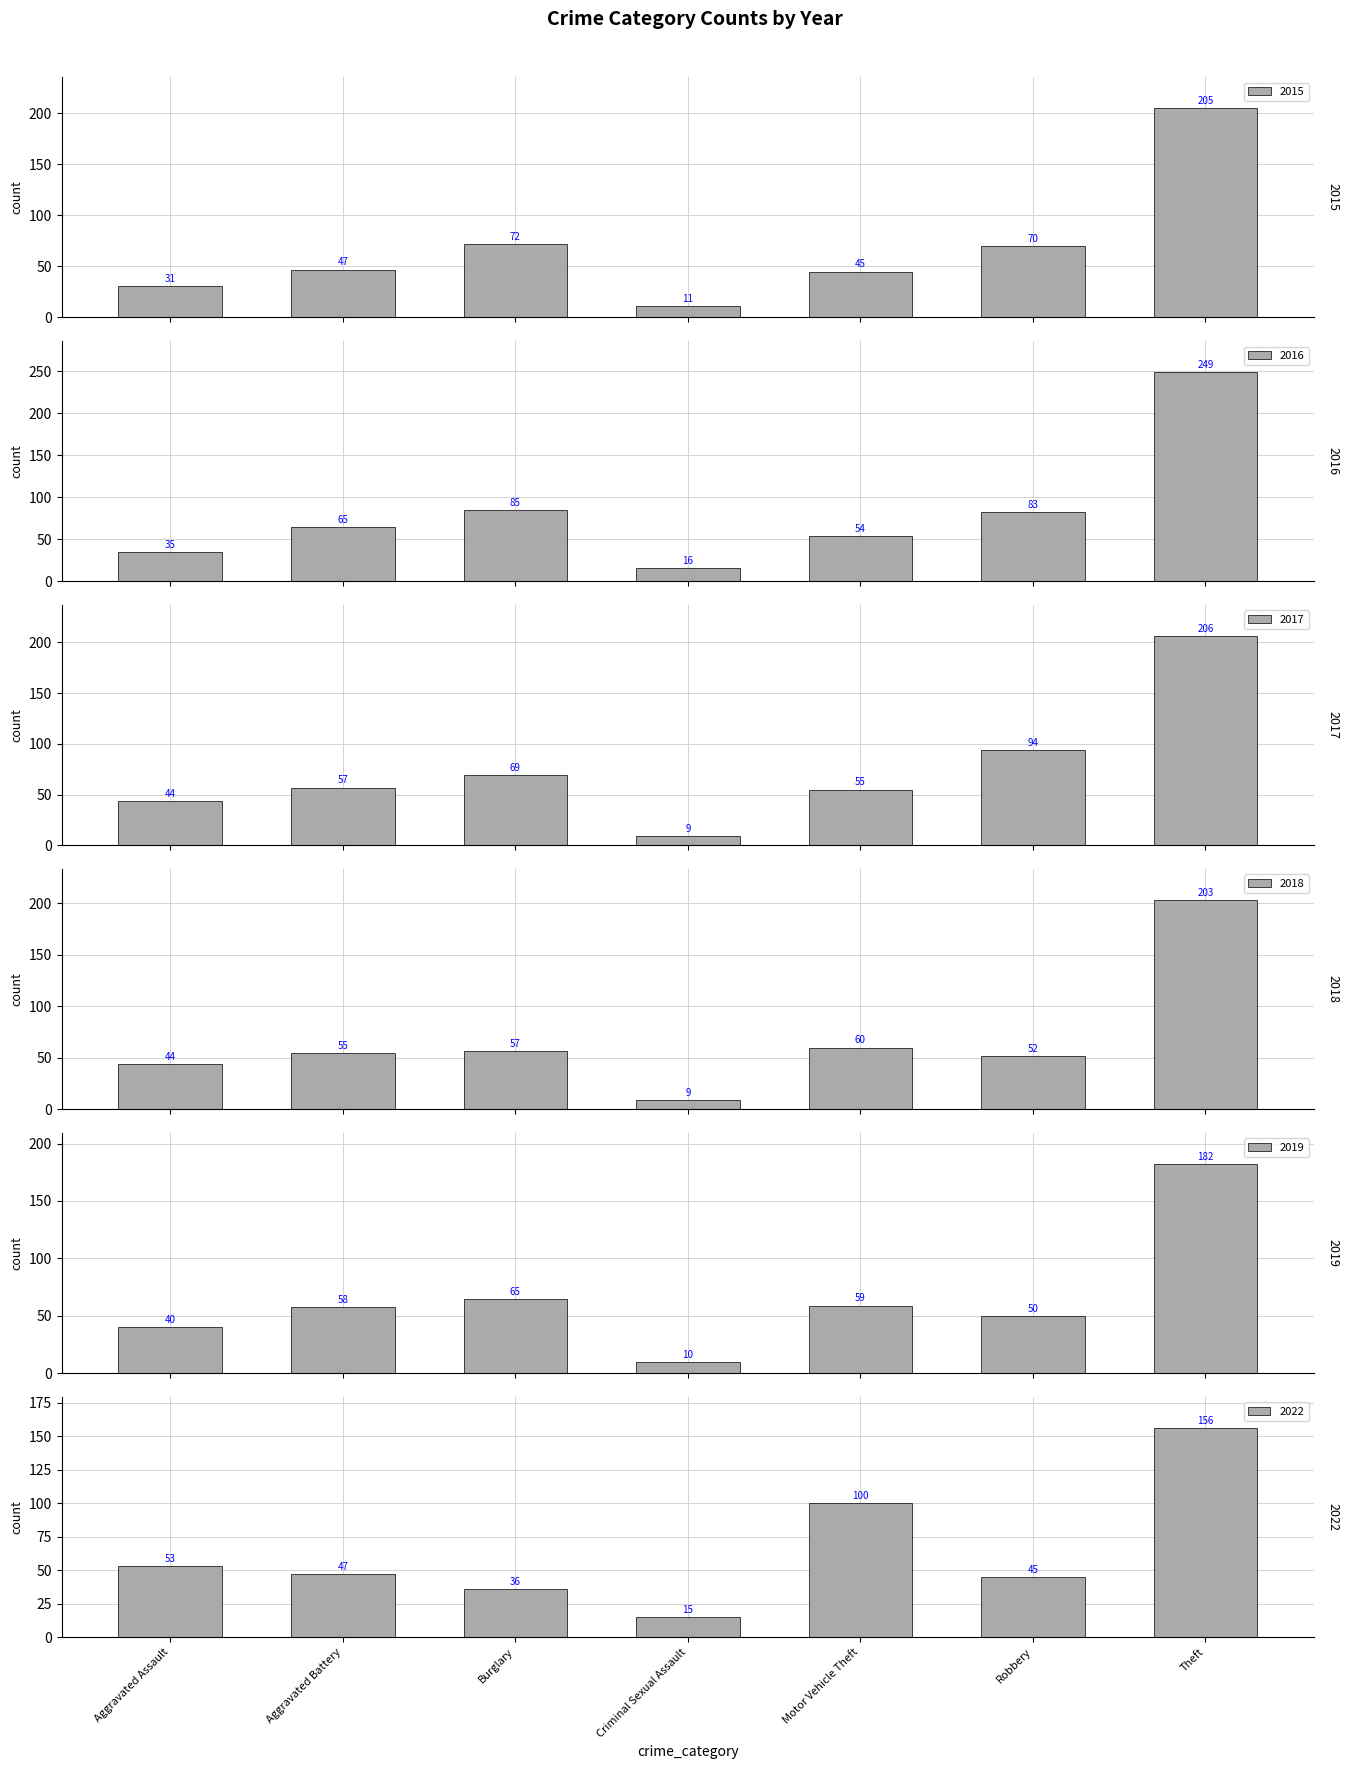

Reading left to right, what are all the values shown in this chart?

2015: 31	47	72	11	45	70	205
2016: 35	65	85	16	54	83	249
2017: 44	57	69	9	55	94	206
2018: 44	55	57	9	60	52	203
2019: 40	58	65	10	59	50	182
2022: 53	47	36	15	100	45	156